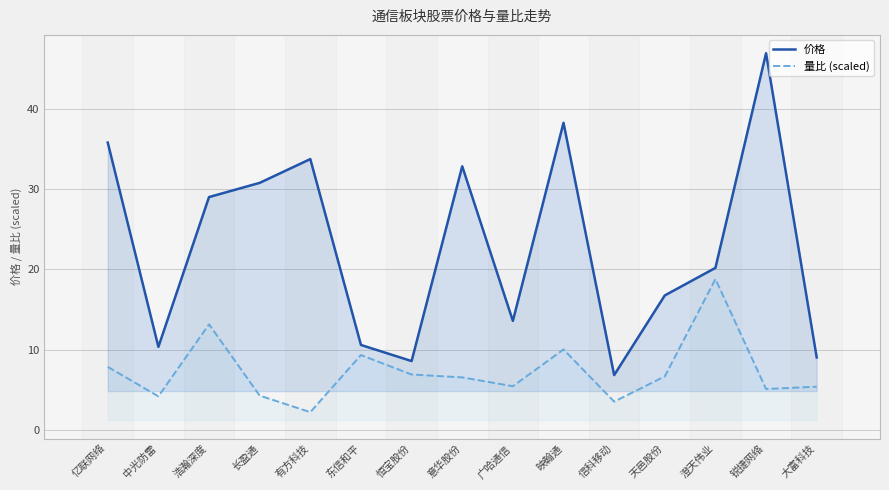

How many data points in 量比 (scaled) are above 6?

8